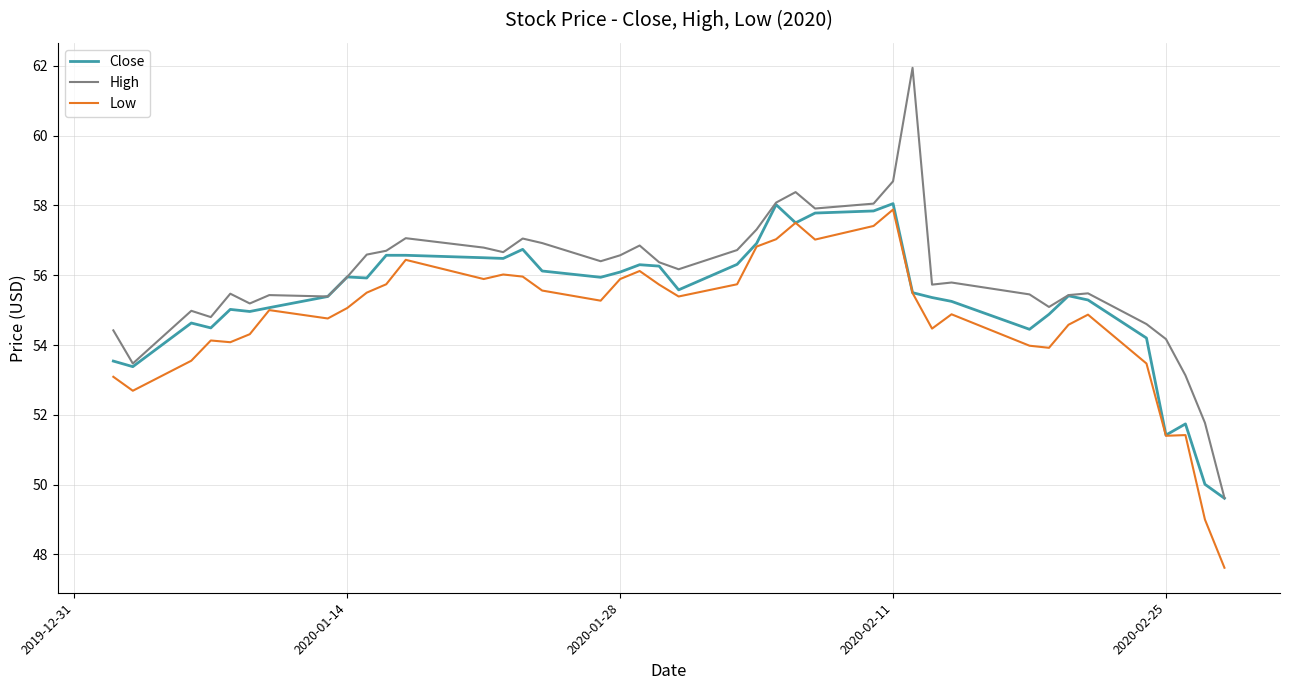

Rank the series by their average value, from highest to lowest.

High, Close, Low